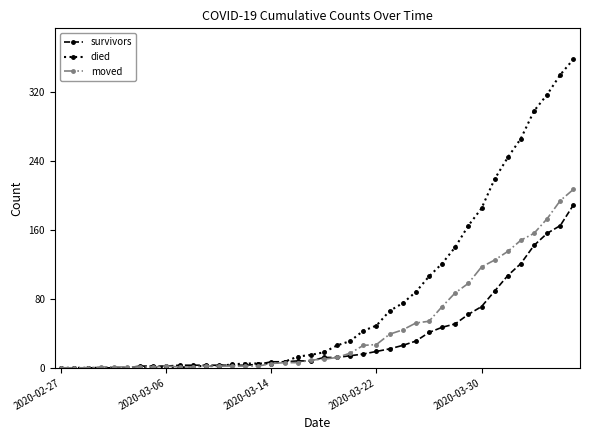

What is the maximum value shown in the chart?

358